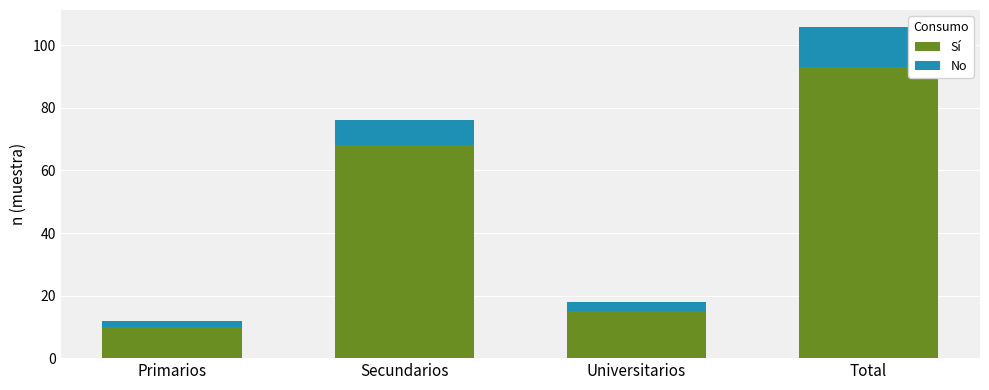

At which category is the sum across all series the highest?

Total